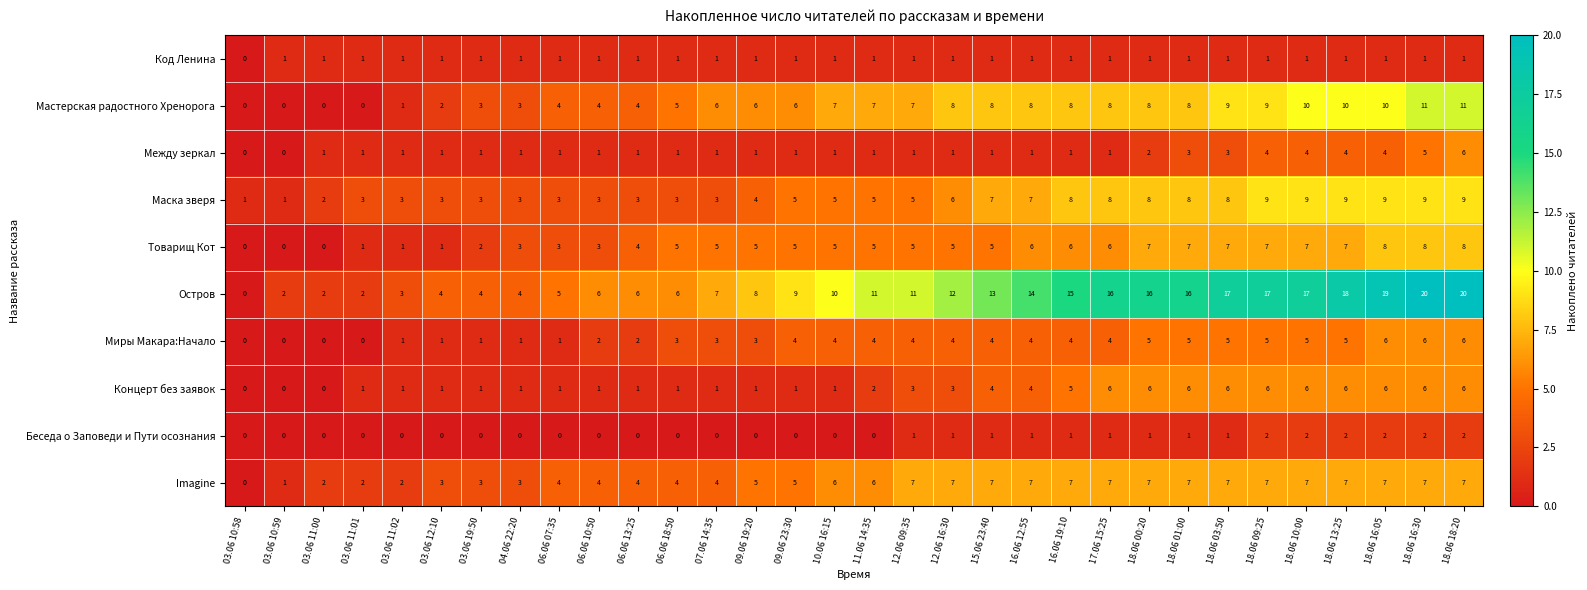

Which series has the widest spread of values?

Остров